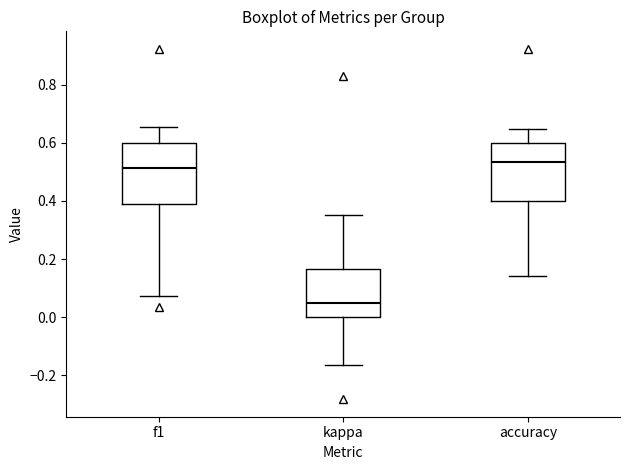

Reading left to right, read every box against the y-axis: the position of its median line, the range the box covers, and the ends of its whiskers. The values are not printed on the chart, so give them approximately, as read against the axis.

f1: median 0.52, box 0.38 to 0.60, whiskers 0.08 to 0.66
kappa: median 0.04, box 0.00 to 0.16, whiskers -0.16 to 0.36
accuracy: median 0.54, box 0.40 to 0.60, whiskers 0.14 to 0.64